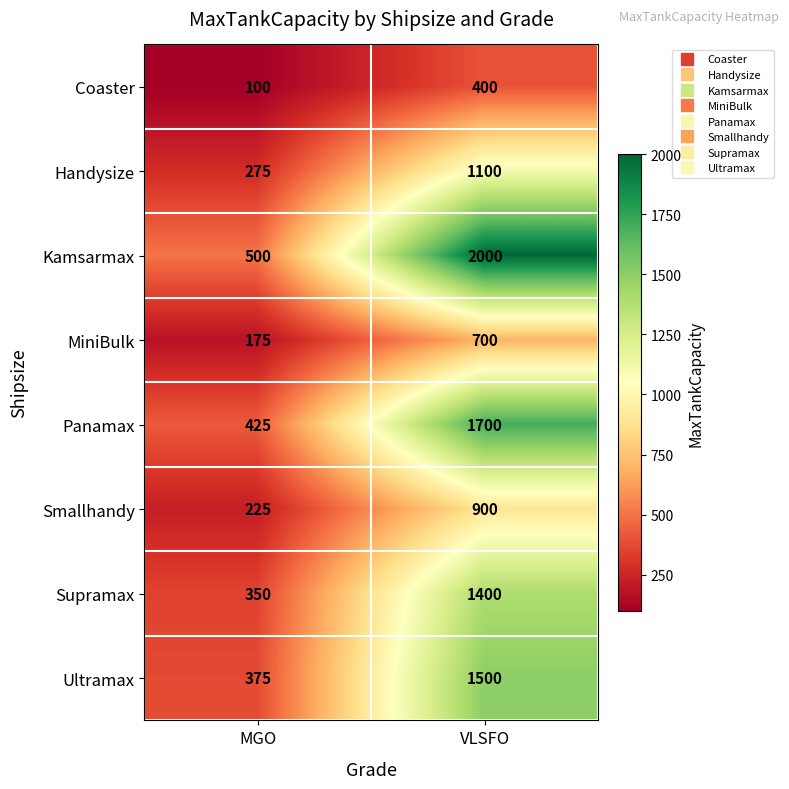

Read the Supramax value at MGO.

350